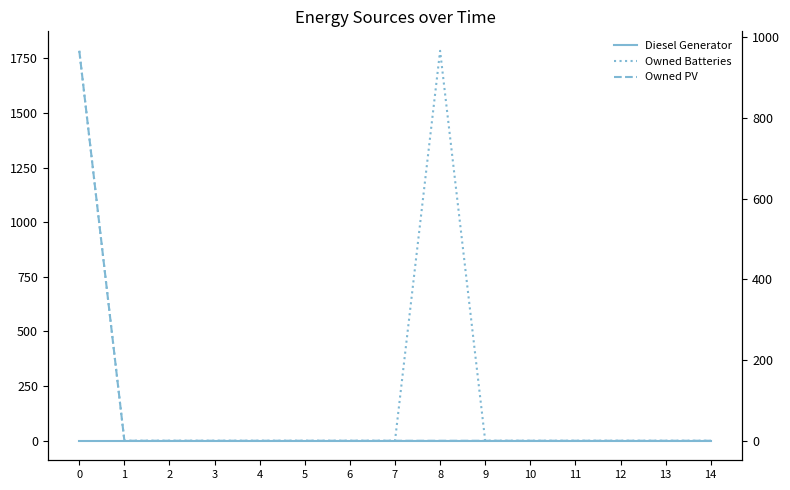

Which series changed the most between 3 and 7?

Diesel Generator